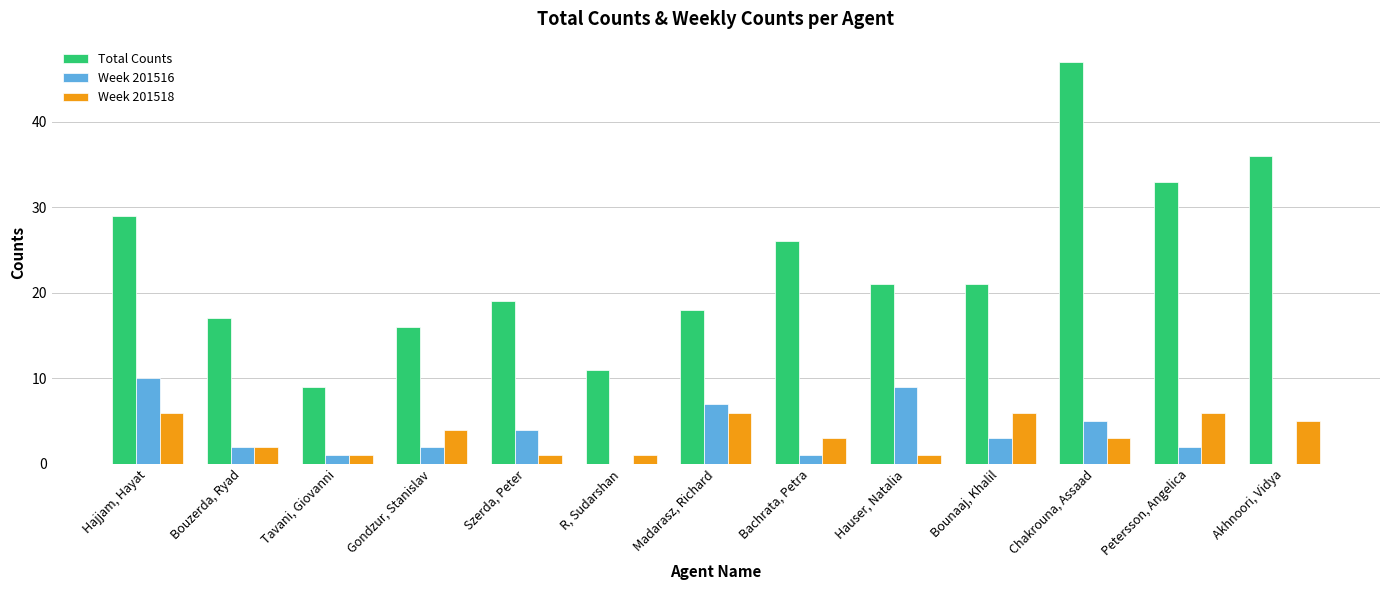

Which series has the widest spread of values?

Total Counts